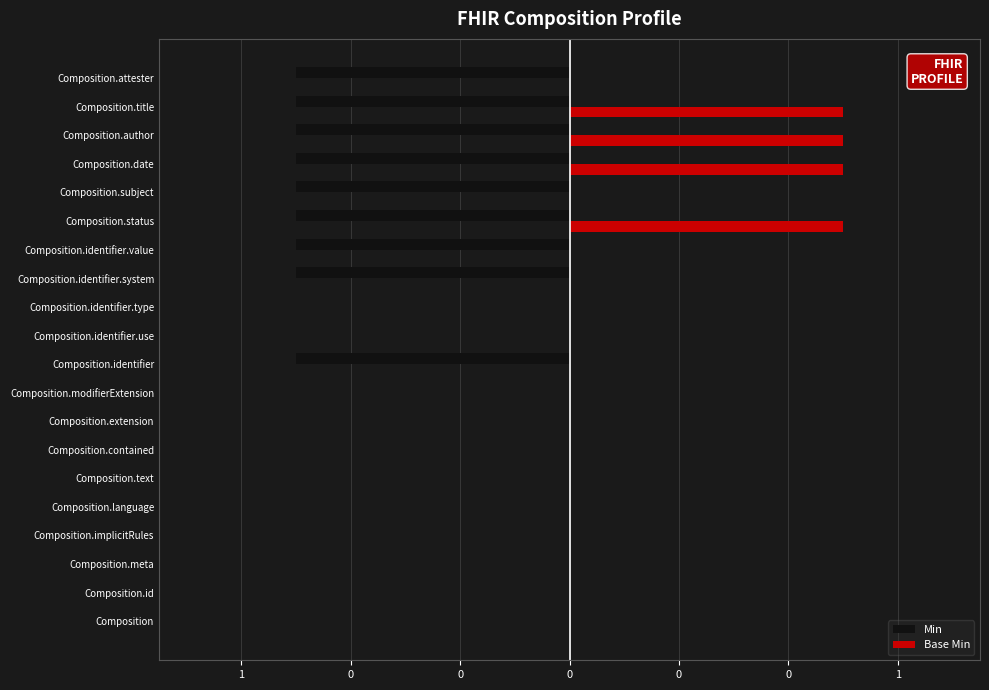

What are all the series names shown in the legend?

Min, Base Min